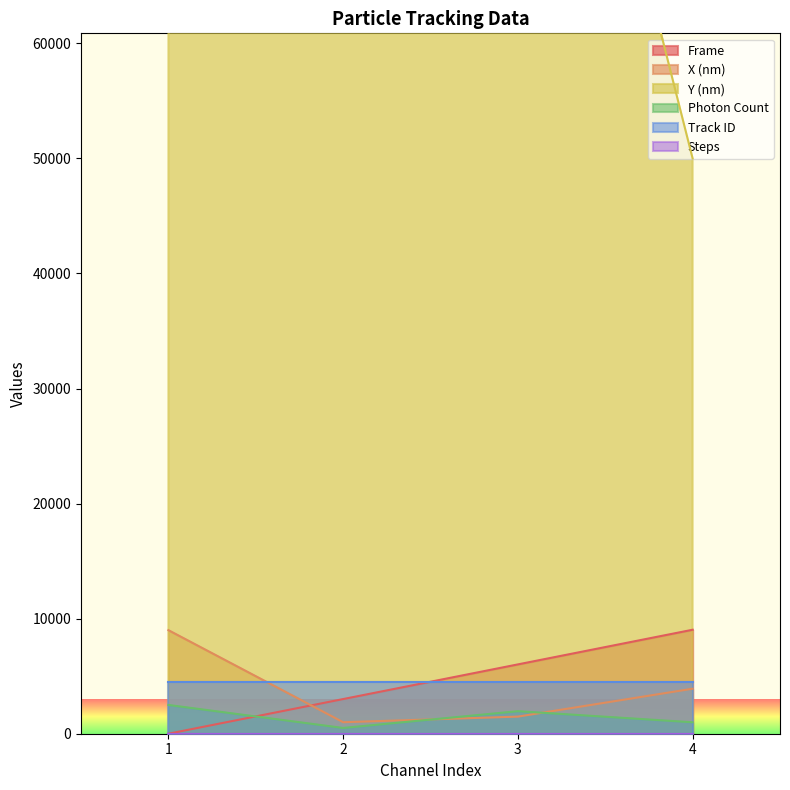

What is the sum of the X (nm) values at 1 and 3?

10487.3